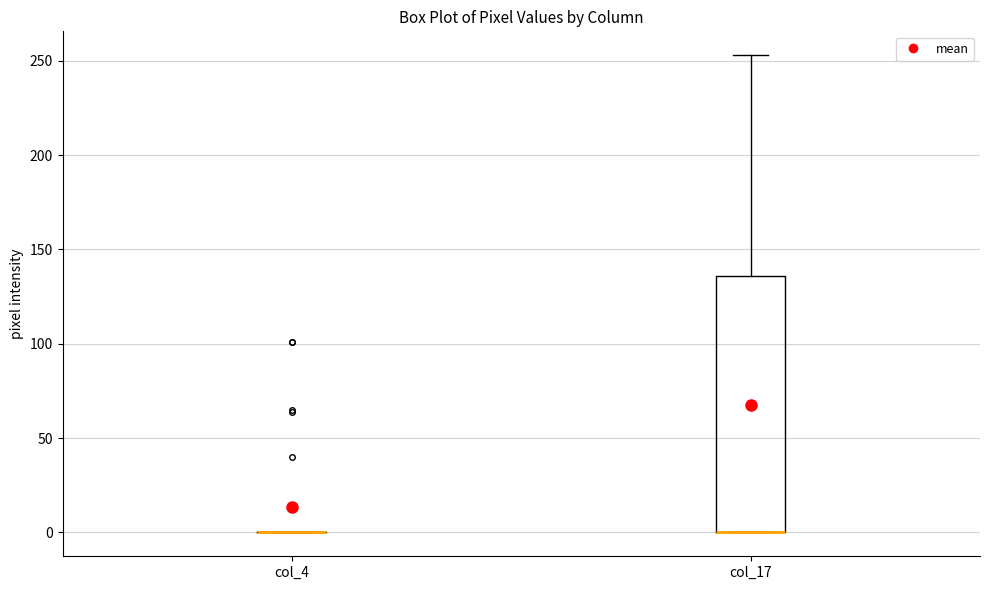

Where does the upper whisker of the box for col_17 end on the y-axis? The values are not printed on the chart, so give them approximately, as read against the axis.

255